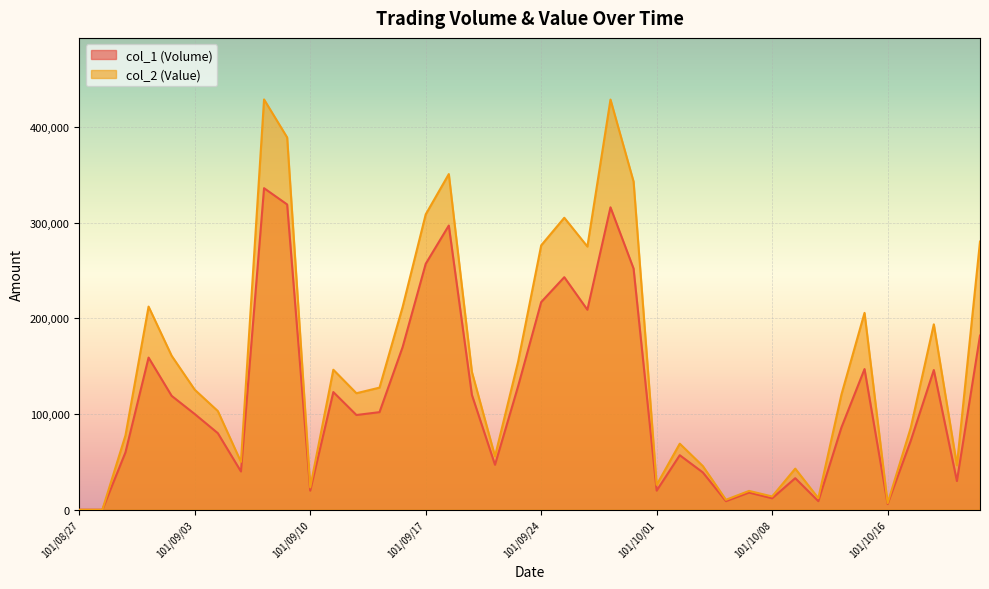

What position from the left is 101/09/14?

15